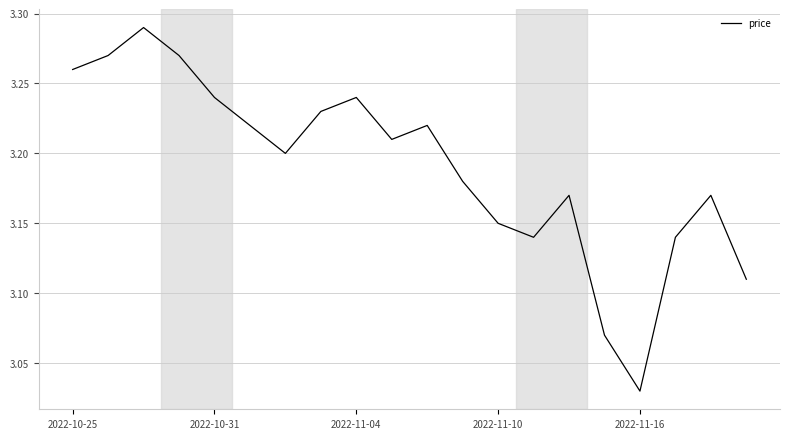

What is the difference between the maximum and minimum values?

0.3